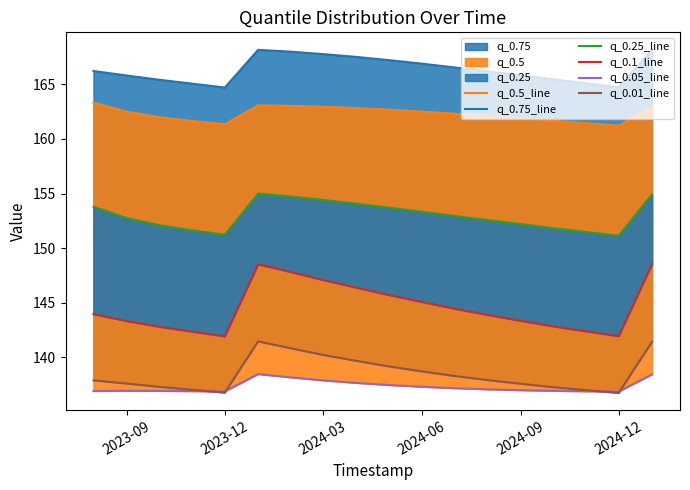

True or false: q_0.1_line and q_0.01_line cross at least once.

False